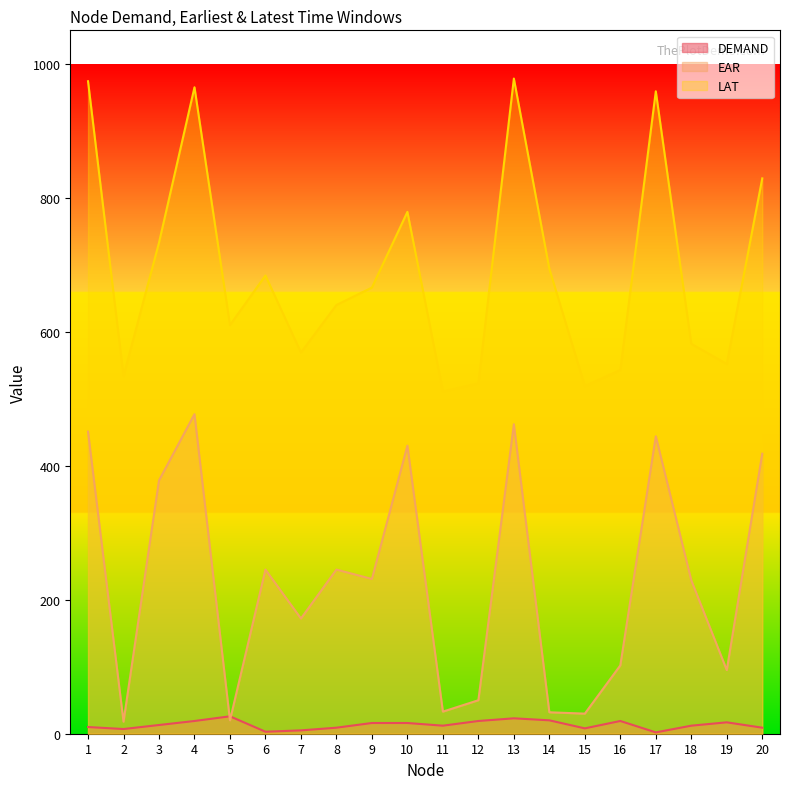

Does the chart have visible grid lines?

No